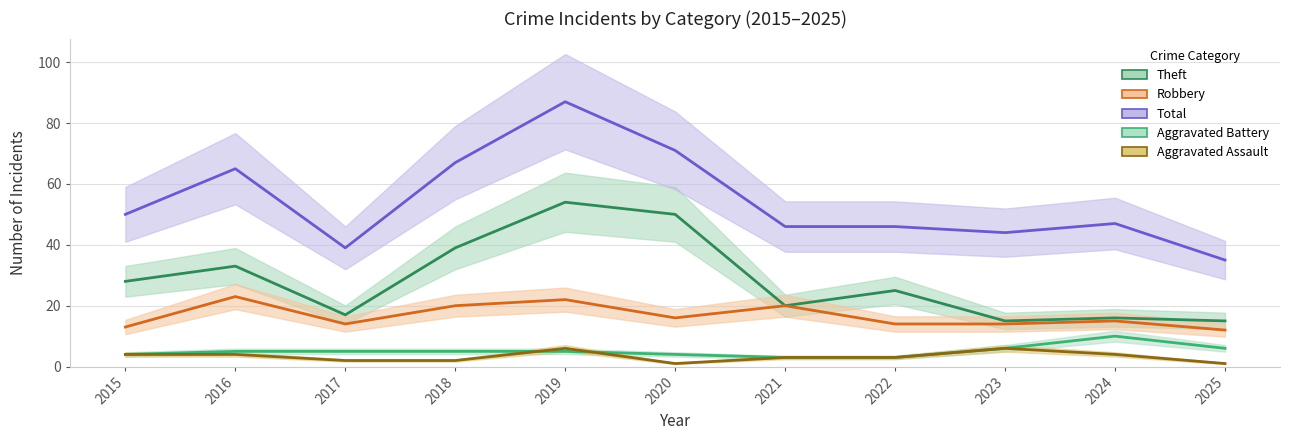

What is the average value of the Robbery series?

17